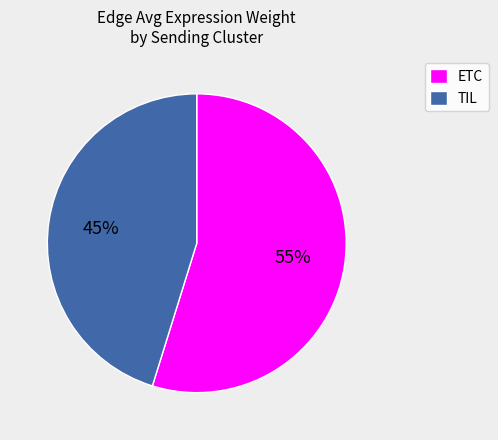

What percentage is the ETC slice, to the nearest percent?

55%